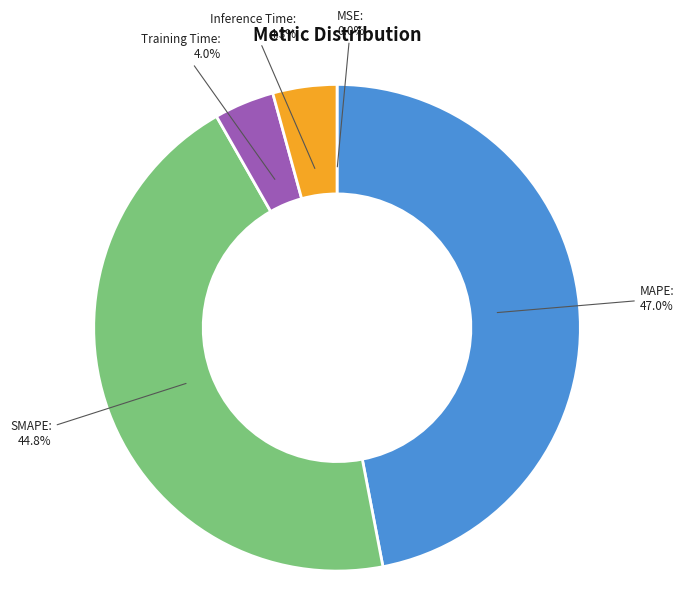

Is there any slice that represents more than half of the pie?

No